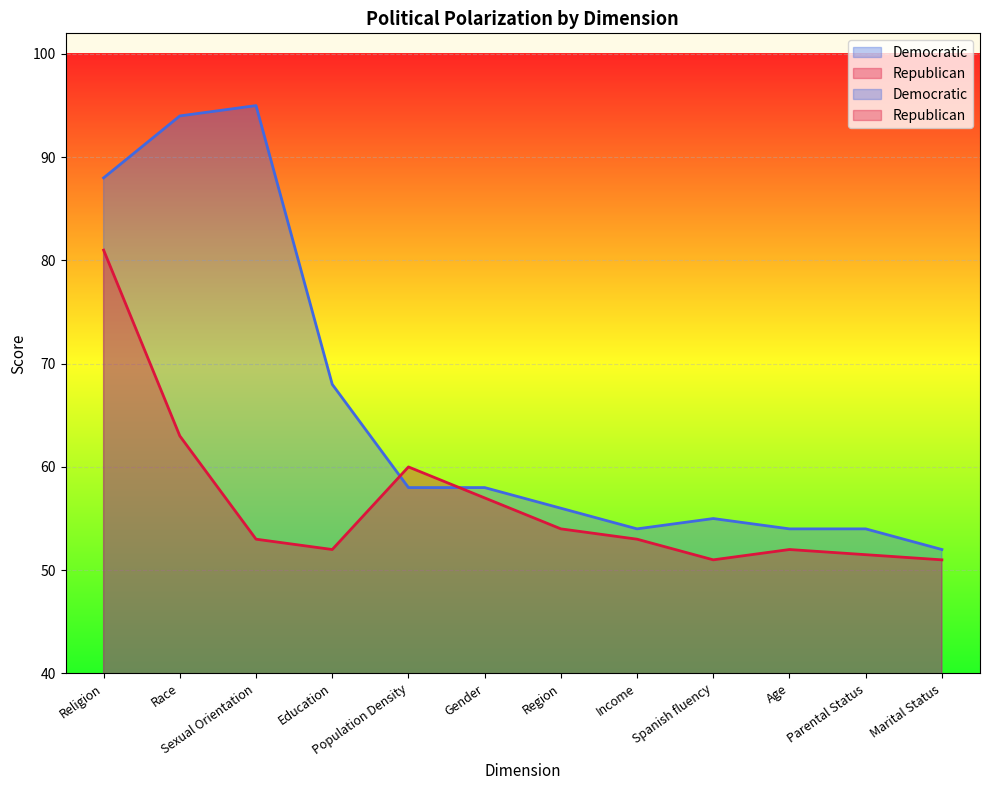

What is the maximum value for Democratic?

95.0